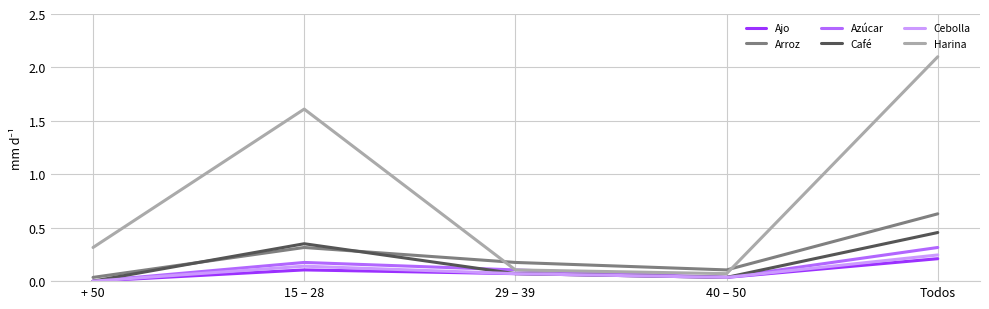

True or false: Café has more than 0 interior local peaks.

True